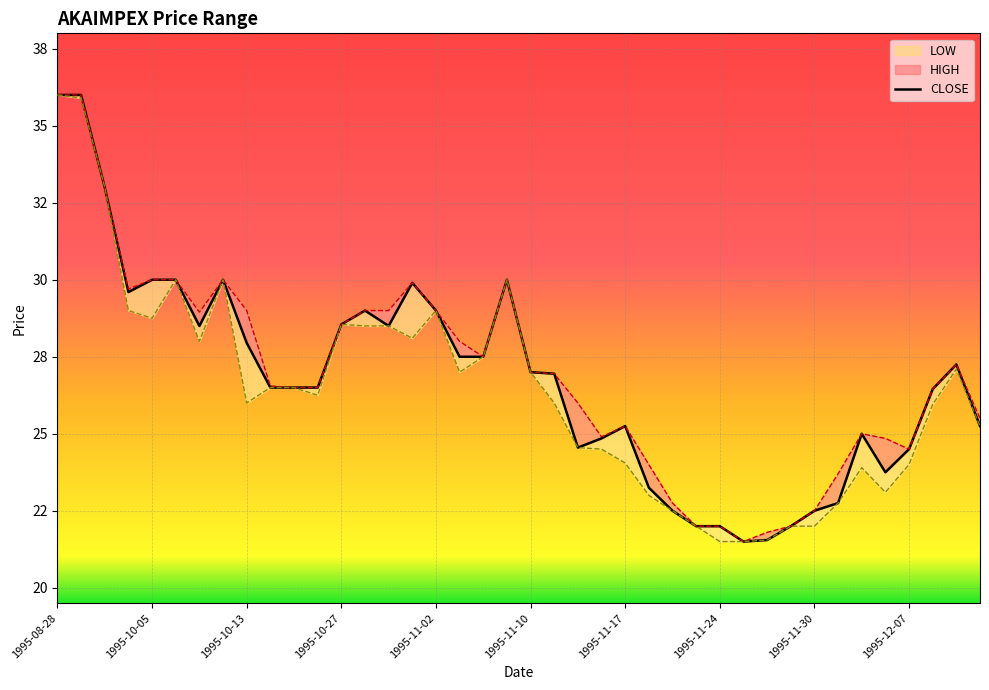

How many interior local peaks does the CLOSE series have?

7